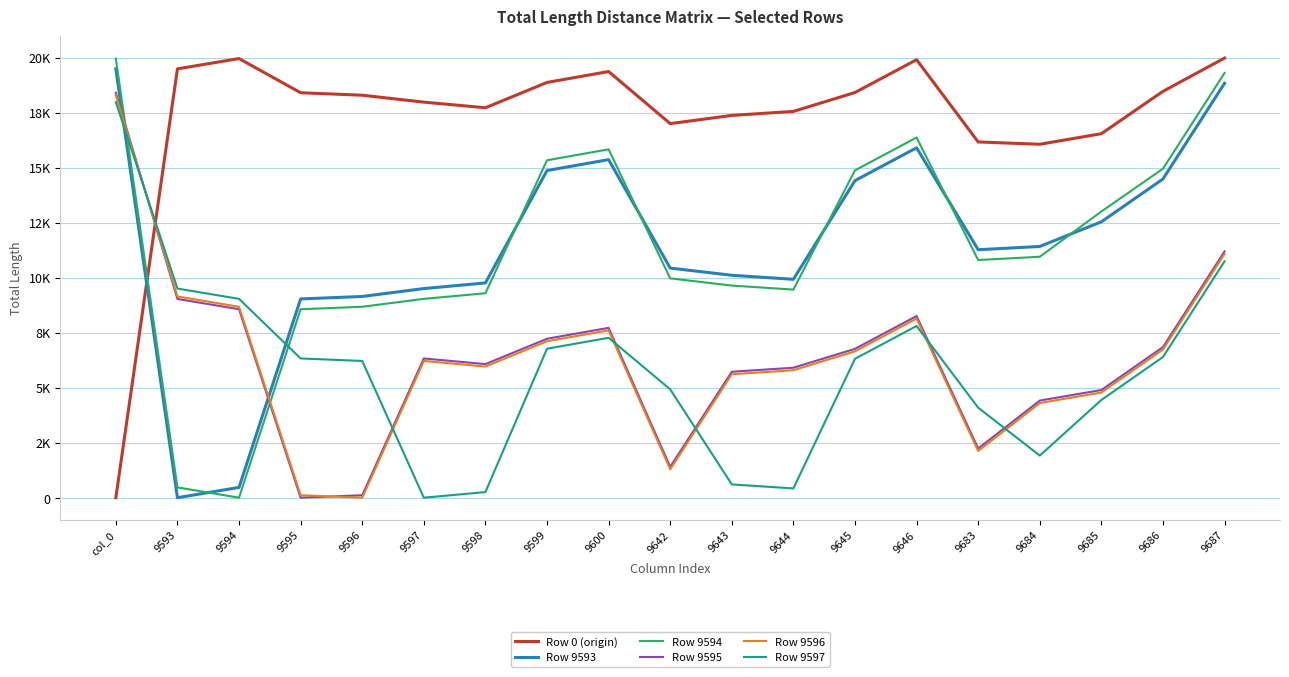

Does the chart have visible grid lines?

Yes